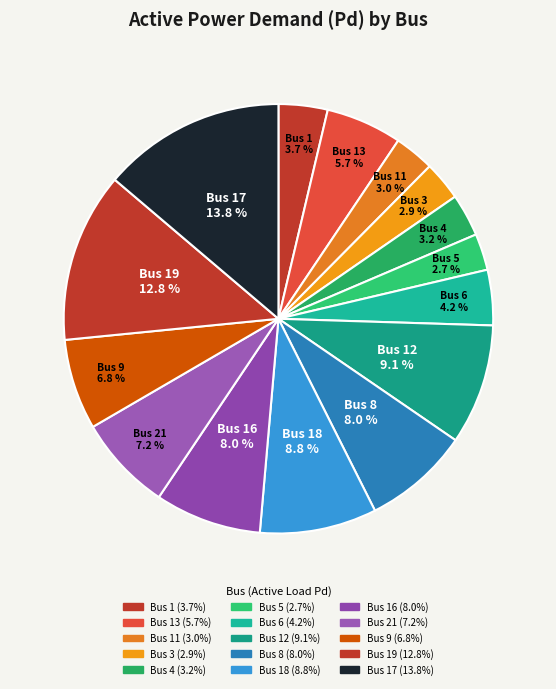

Count the number of slices in the pie.

15